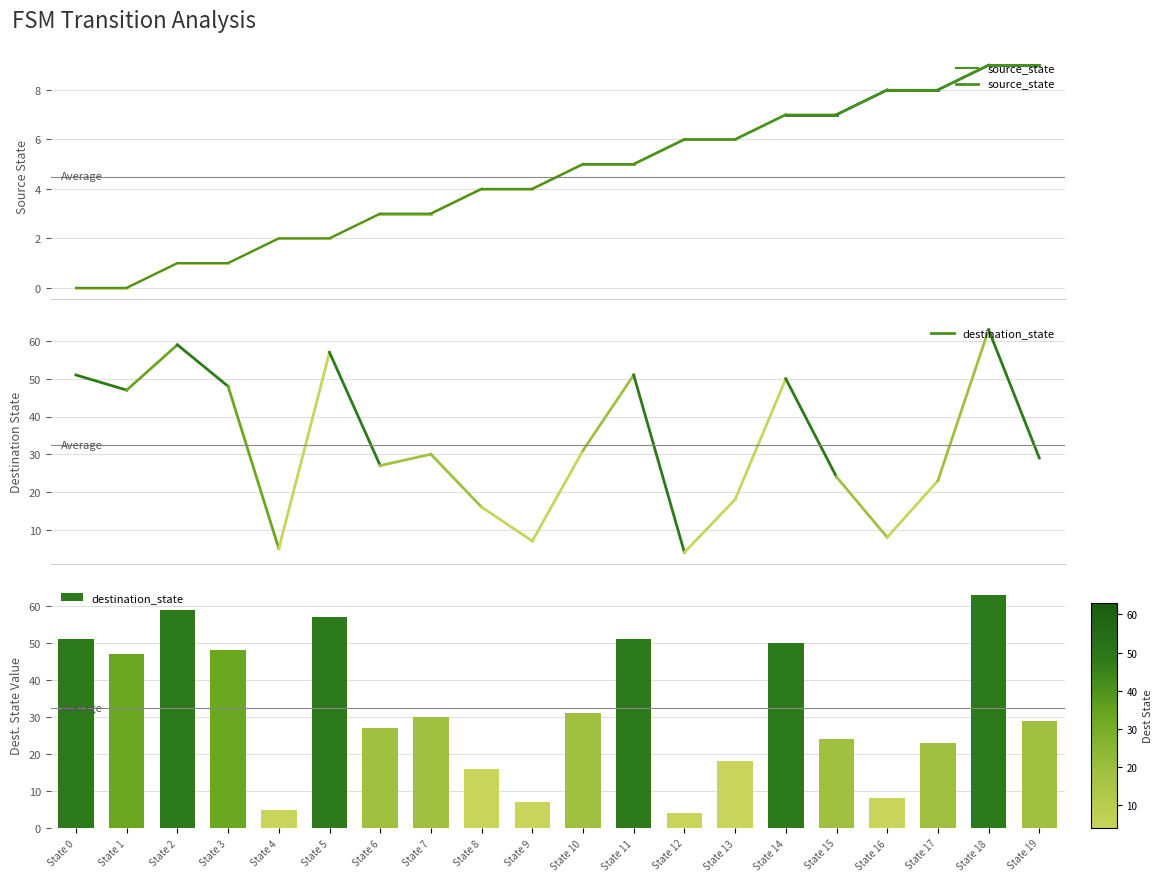

What is the total value across all series at State 15?

31